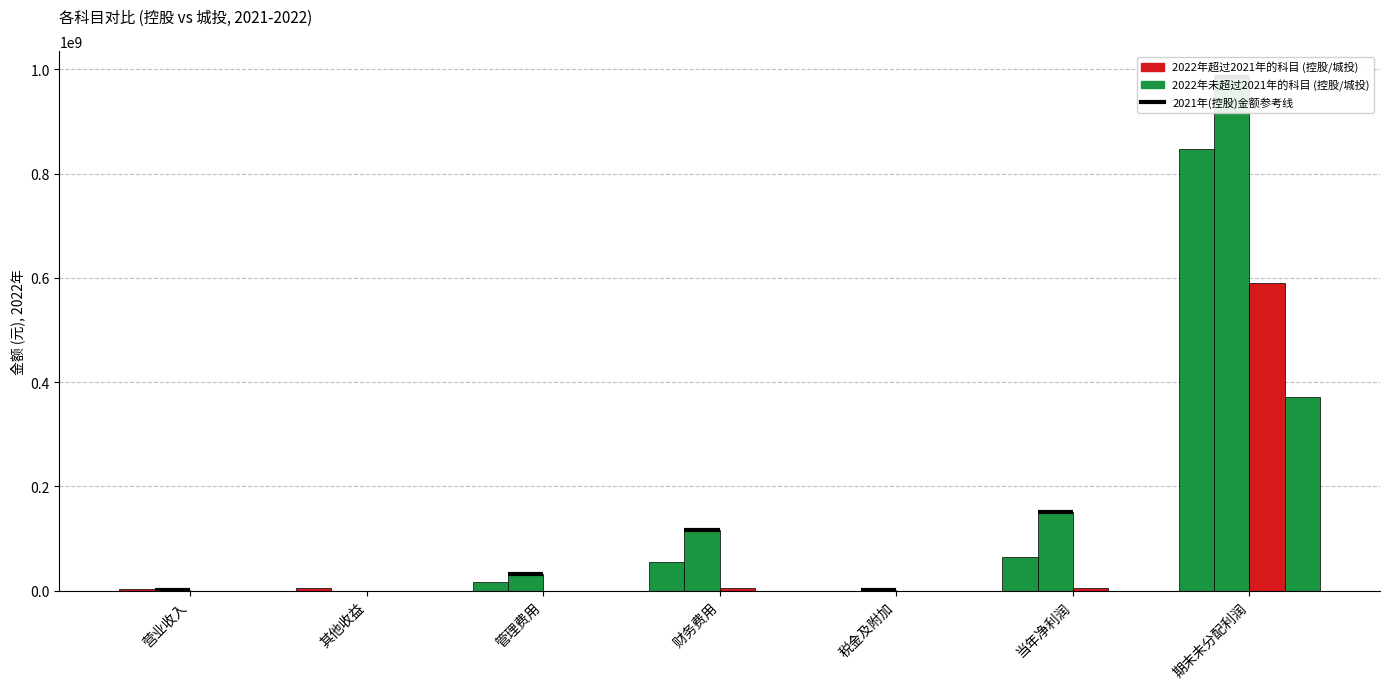

The value of 2022年(控股) at 财务费用 is 71793247.1. True or false?

False